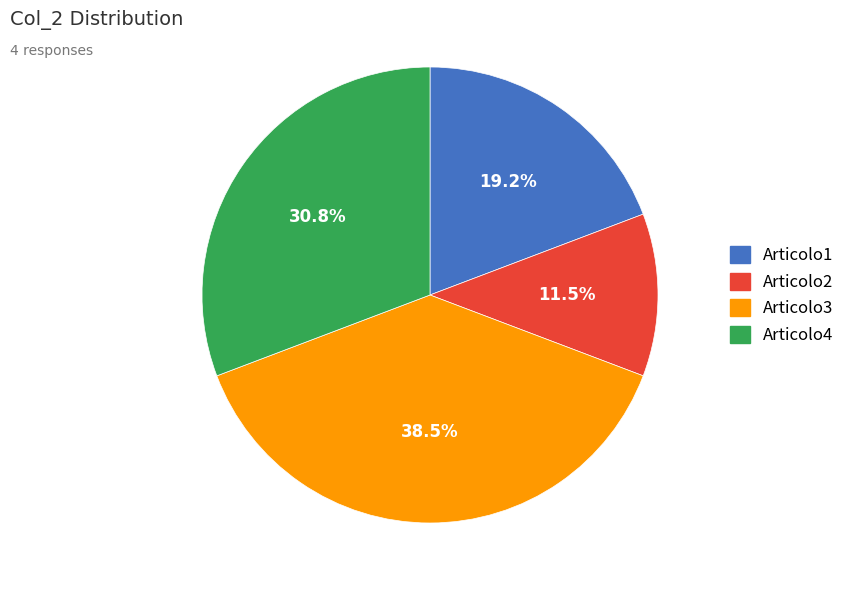

Is it true that Articolo2 is 1% of the pie?

False